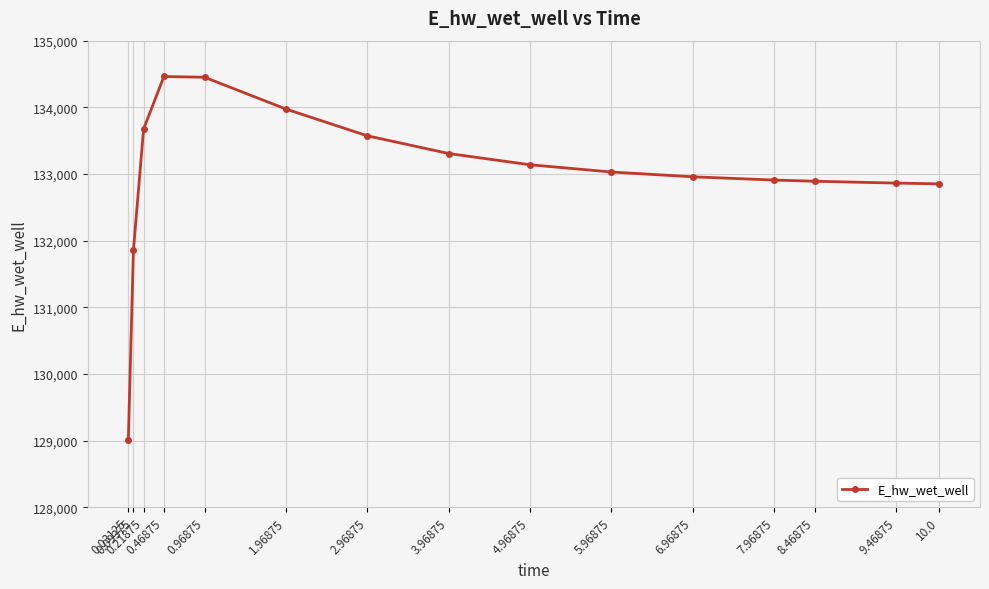

What is the value of the 12th point from the left?

132908.6